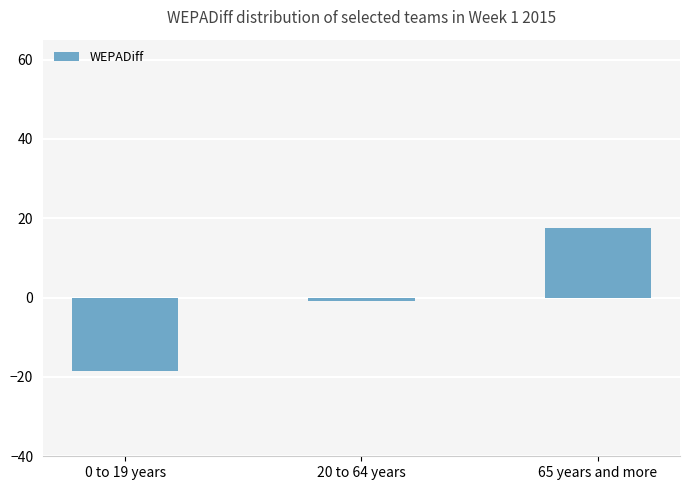

Reading left to right, list all the values displayed in this chart.

0 to 19 years=-18.4	20 to 64 years=-0.8	65 years and more=17.6